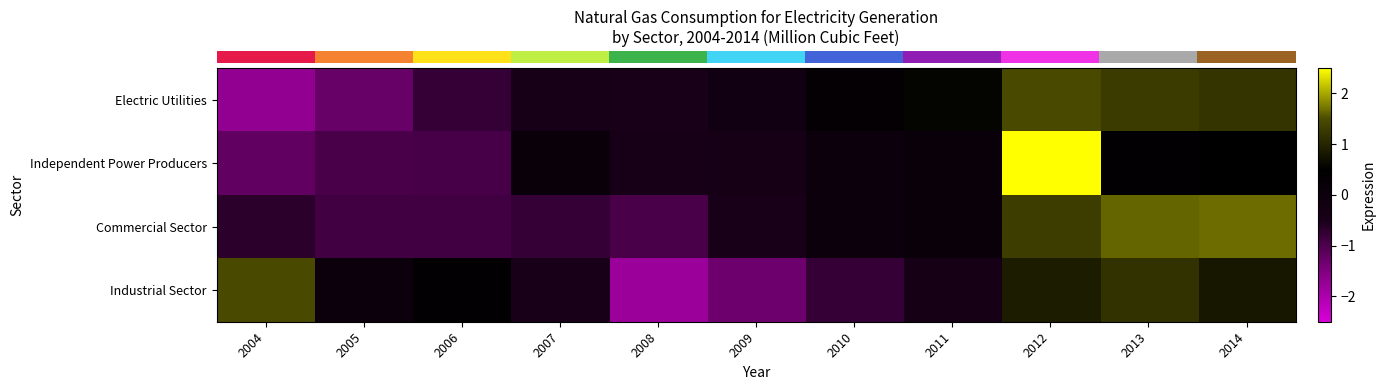

What is the difference between the highest and lowest values at 2011?

0.9